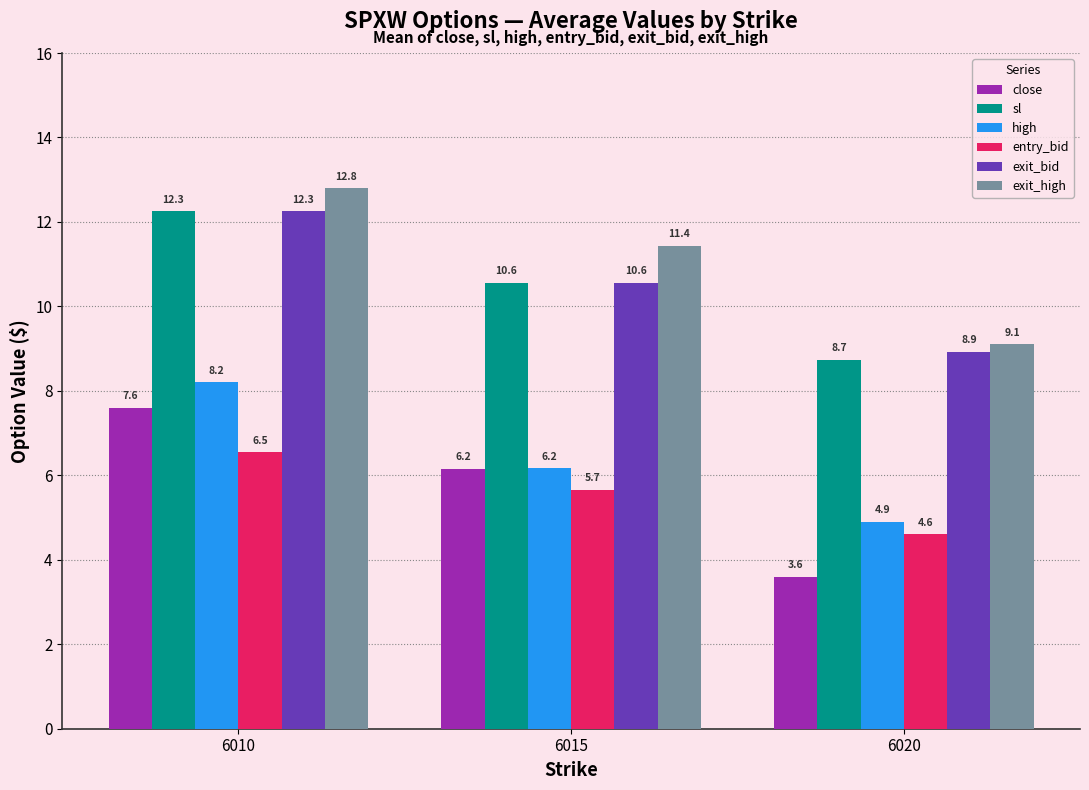

At which label does close first exceed 6?

6010